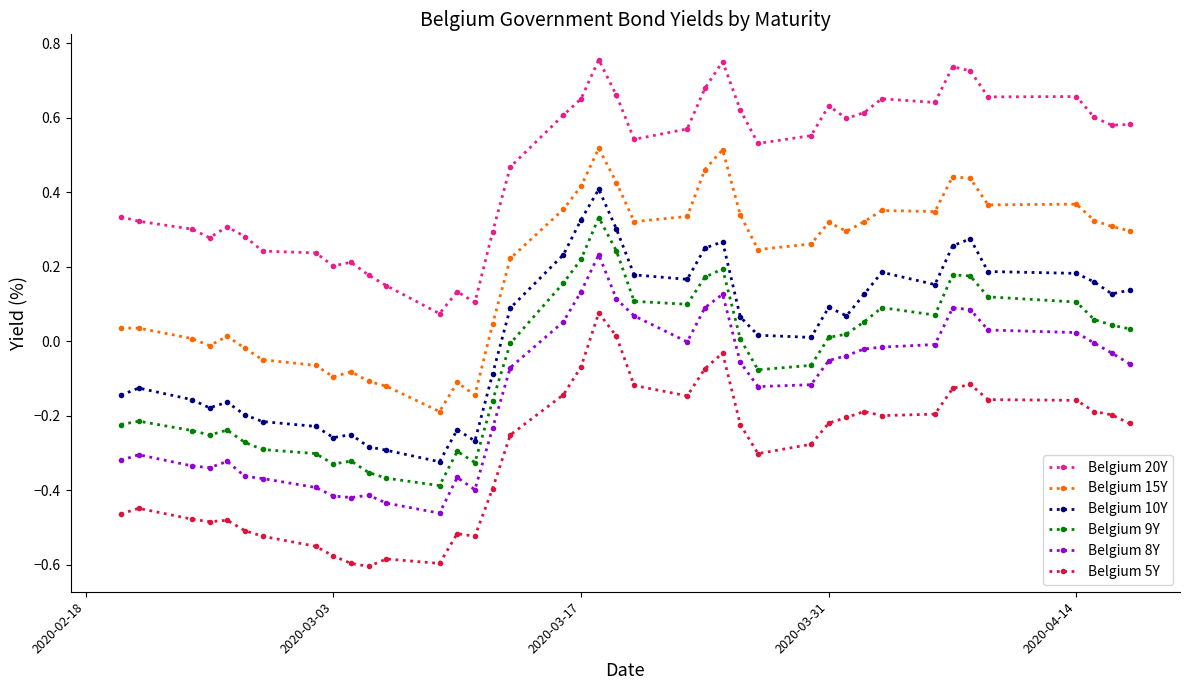

True or false: Belgium 9Y has more than 1 interior local peaks.

True